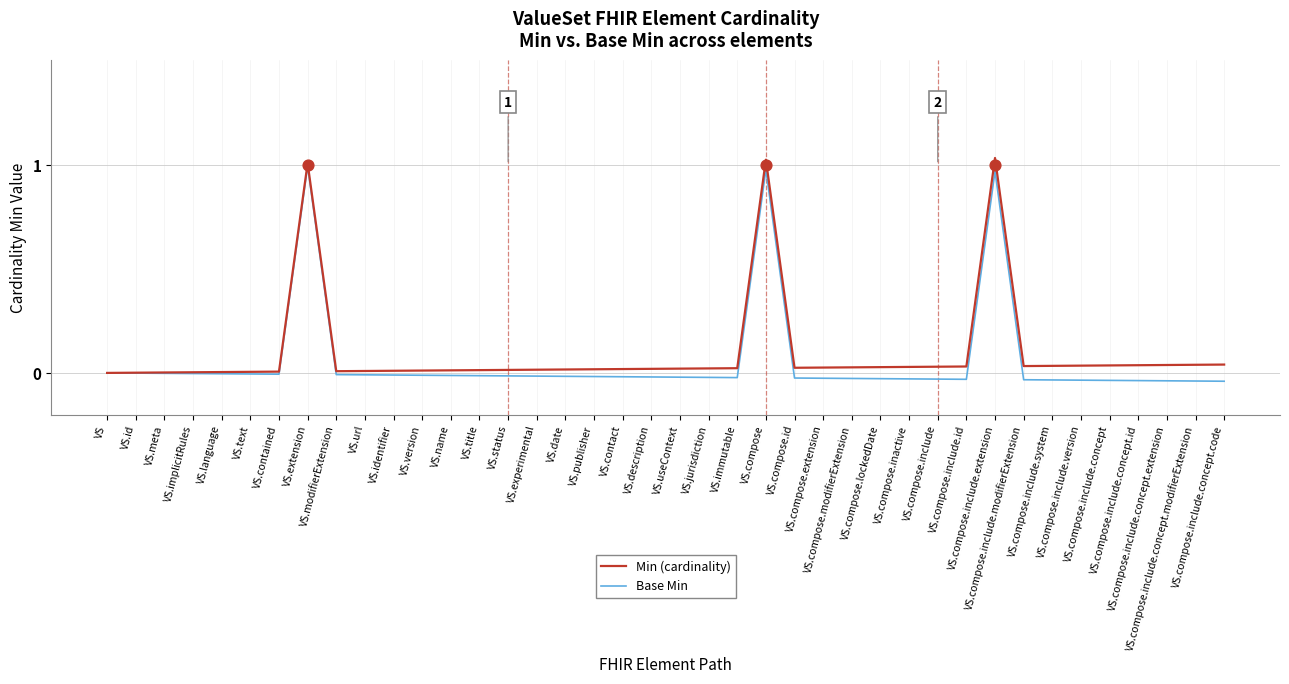

At how many categories does at least one series exceed 0?

39